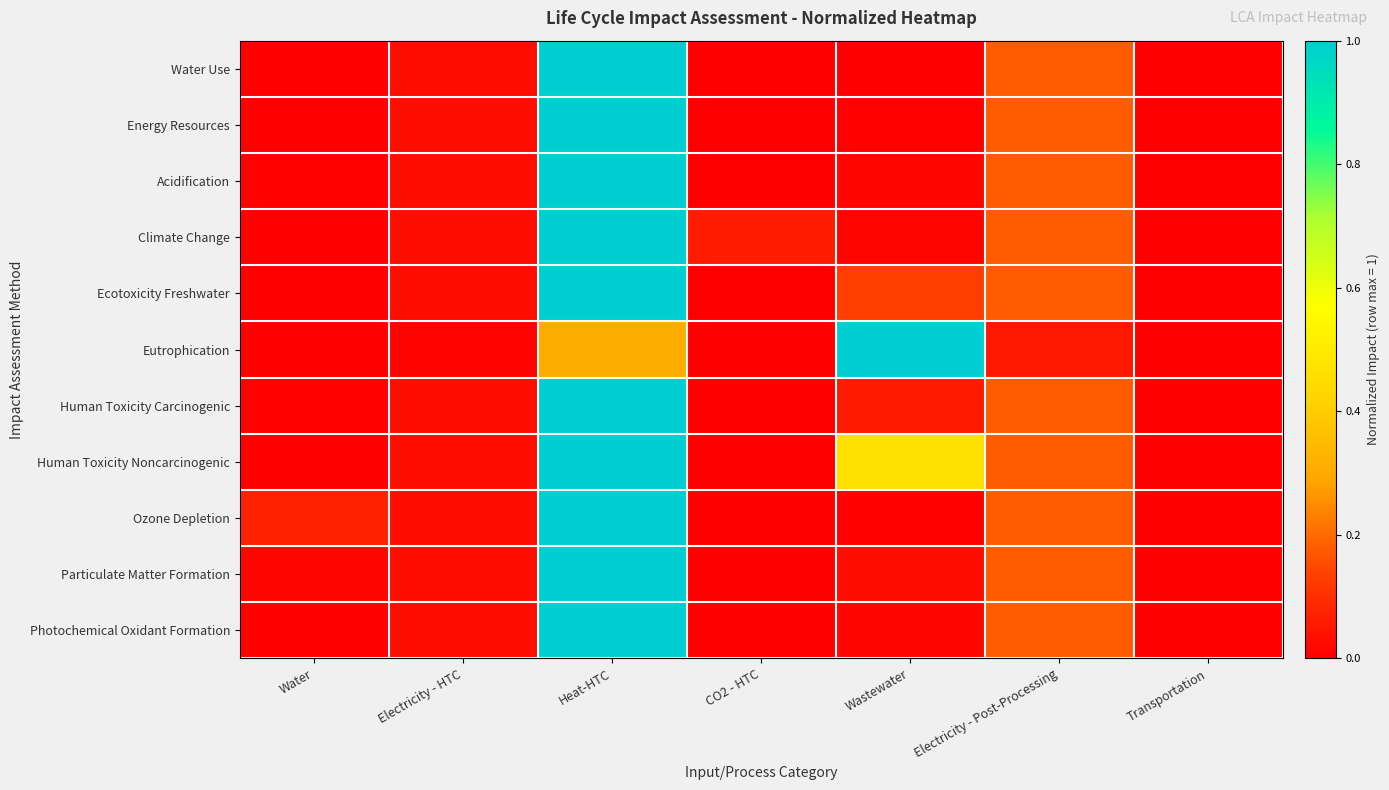

Reading left to right, what are all the values shown in this chart?

Water Use: Water=0.0	Electricity - HTC=0.0	Heat-HTC=1.0	CO2 - HTC=0.0	Wastewater=0.0	Electricity - Post-Processing=0.2	Transportation=0.0
Energy Resources: Water=0.0	Electricity - HTC=0.0	Heat-HTC=1.0	CO2 - HTC=0.0	Wastewater=0.0	Electricity - Post-Processing=0.2	Transportation=0.0
Acidification: Water=0.0	Electricity - HTC=0.0	Heat-HTC=1.0	CO2 - HTC=0.0	Wastewater=0.0	Electricity - Post-Processing=0.2	Transportation=0.0
Climate Change: Water=0.0	Electricity - HTC=0.0	Heat-HTC=1.0	CO2 - HTC=0.1	Wastewater=0.0	Electricity - Post-Processing=0.2	Transportation=0.0
Ecotoxicity Freshwater: Water=0.0	Electricity - HTC=0.0	Heat-HTC=1.0	CO2 - HTC=0.0	Wastewater=0.1	Electricity - Post-Processing=0.2	Transportation=0.0
Eutrophication: Water=0.0	Electricity - HTC=0.0	Heat-HTC=0.3	CO2 - HTC=0.0	Wastewater=1.0	Electricity - Post-Processing=0.1	Transportation=0.0
Human Toxicity Carcinogenic: Water=0.0	Electricity - HTC=0.0	Heat-HTC=1.0	CO2 - HTC=0.0	Wastewater=0.1	Electricity - Post-Processing=0.2	Transportation=0.0
Human Toxicity Noncarcinogenic: Water=0.0	Electricity - HTC=0.0	Heat-HTC=1.0	CO2 - HTC=0.0	Wastewater=0.5	Electricity - Post-Processing=0.2	Transportation=0.0
Ozone Depletion: Water=0.1	Electricity - HTC=0.0	Heat-HTC=1.0	CO2 - HTC=0.0	Wastewater=0.0	Electricity - Post-Processing=0.2	Transportation=0.0
Particulate Matter Formation: Water=0.0	Electricity - HTC=0.0	Heat-HTC=1.0	CO2 - HTC=0.0	Wastewater=0.0	Electricity - Post-Processing=0.2	Transportation=0.0
Photochemical Oxidant Formation: Water=0.0	Electricity - HTC=0.0	Heat-HTC=1.0	CO2 - HTC=0.0	Wastewater=0.0	Electricity - Post-Processing=0.2	Transportation=0.0